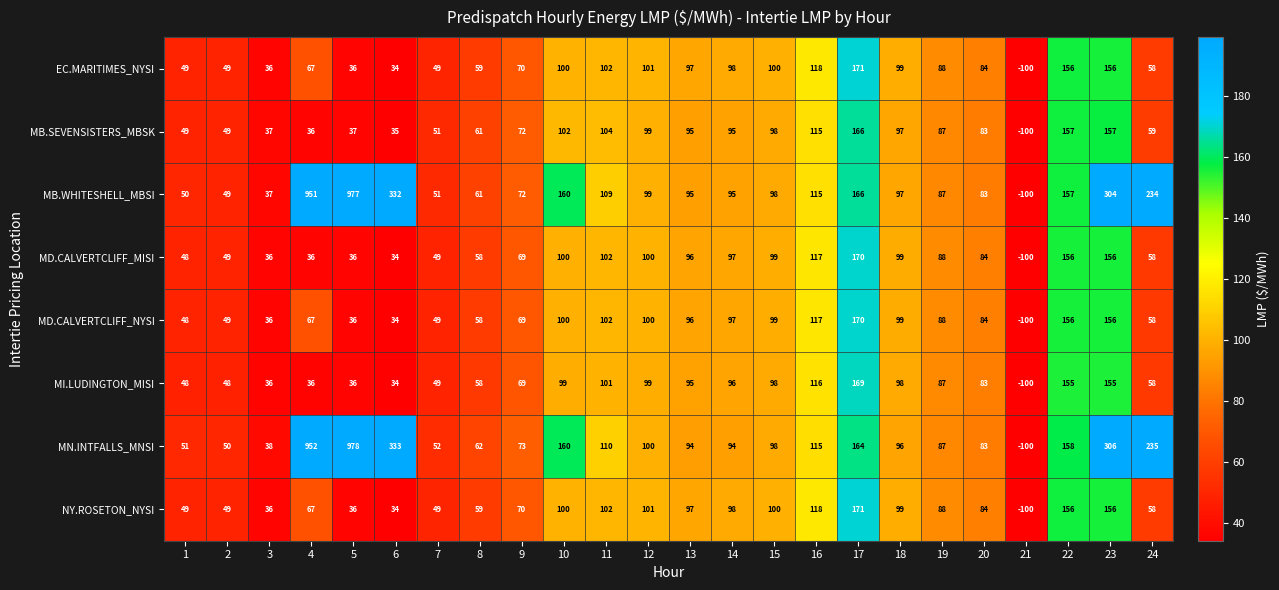

What is the sum of the EC.MARITIMES_NYSI values at 13 and 14?

195